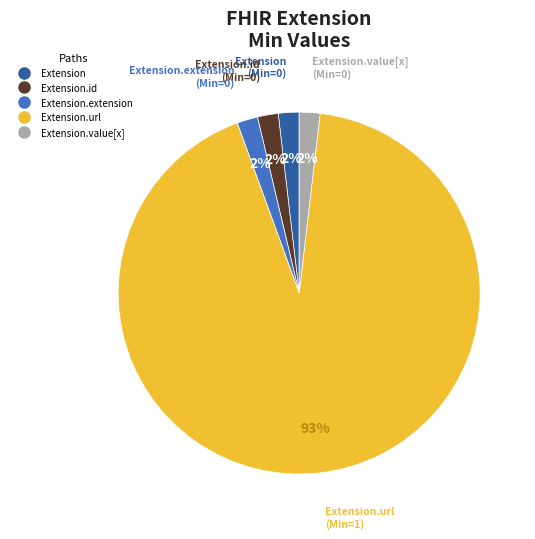

To the nearest percent, what is the average slice percentage?

20%